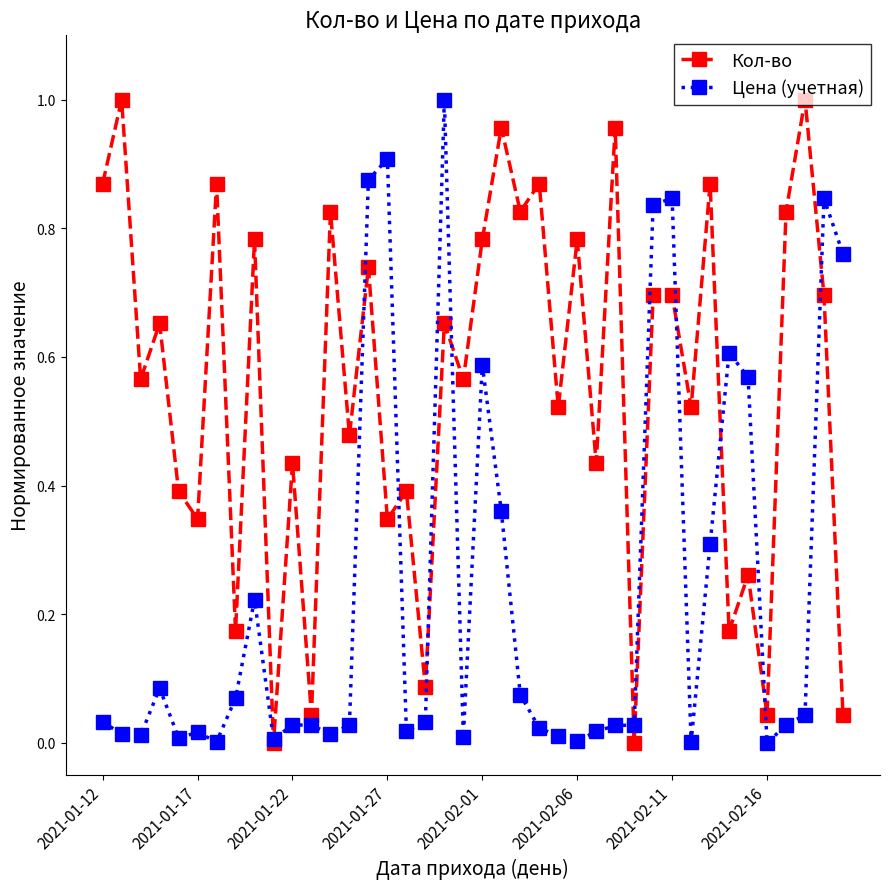

Count the number of data series in this chart.

2